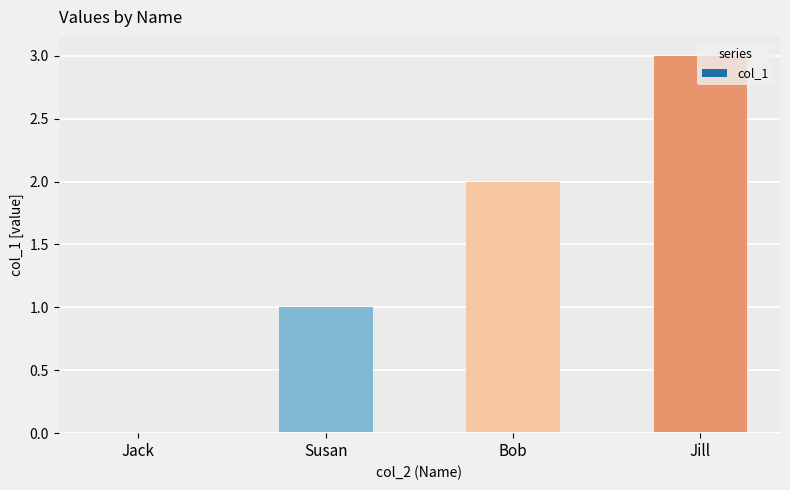

What is the change in value from Susan to Bob?

+1